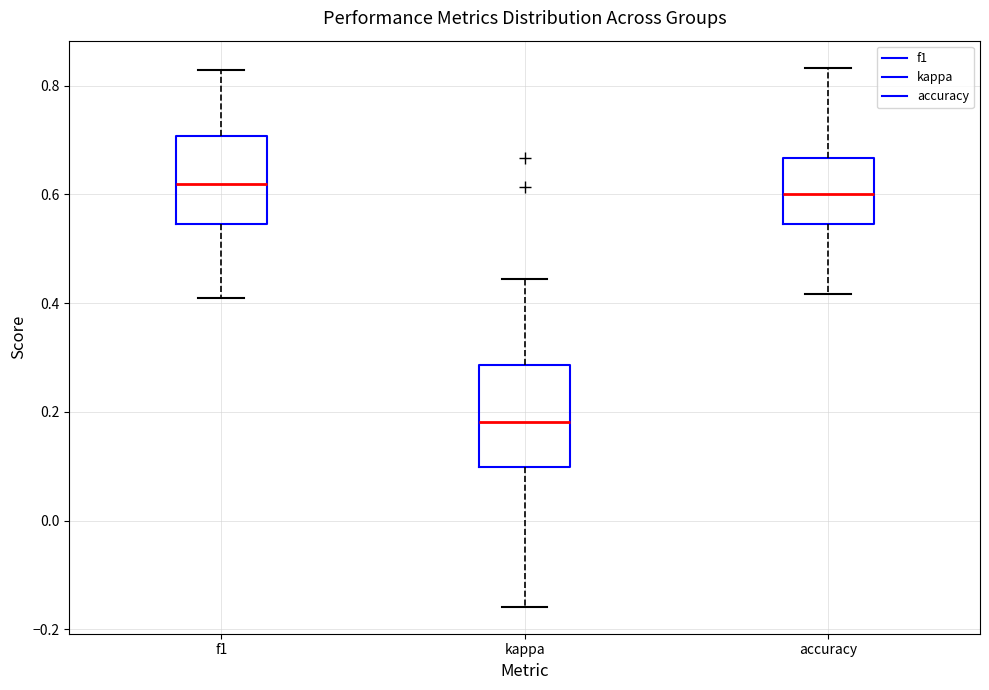

Which box is the tallest, from its lower edge to its upper edge?

kappa